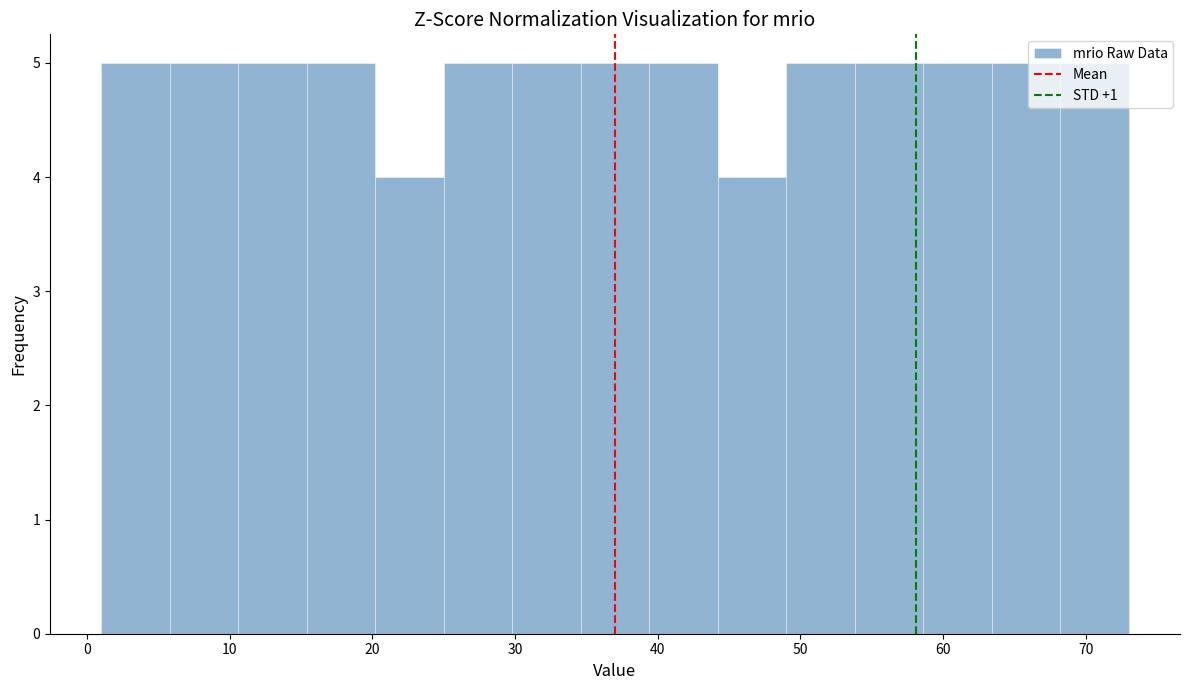

What is the height of the bar covering 63.4 to 68.2 on the x-axis? Neither the bar edges nor the heights are printed on the chart, so give them approximately, as read against the axes.

5